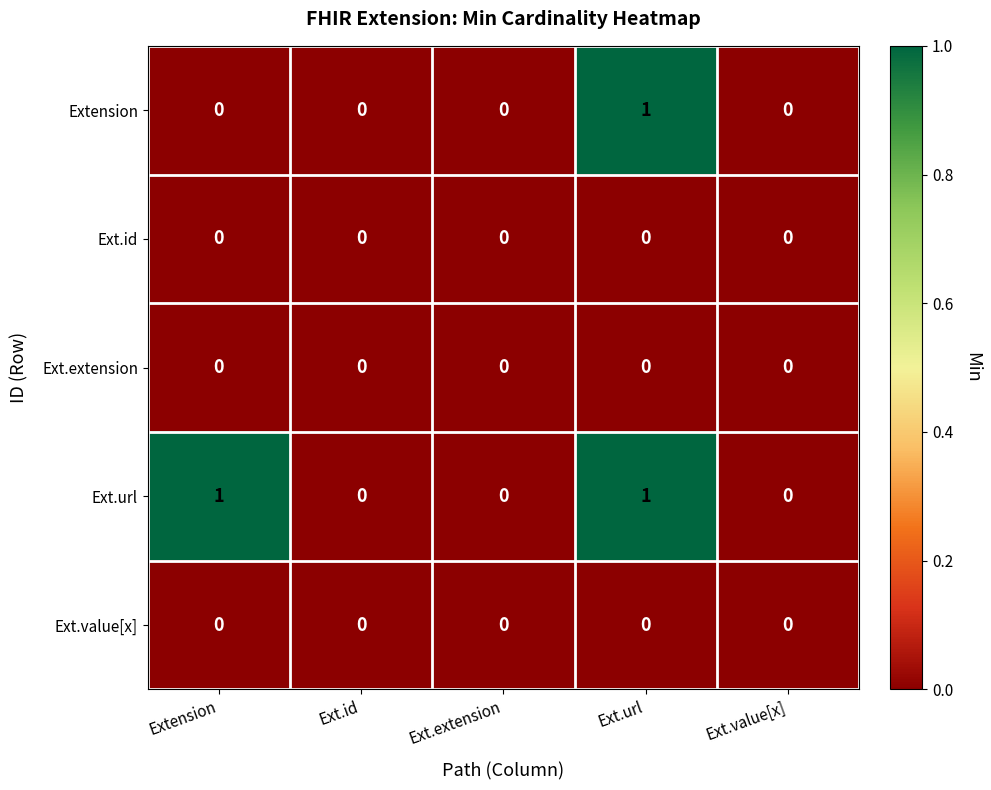

Which series changed the most between Extension and Ext.url?

Extension